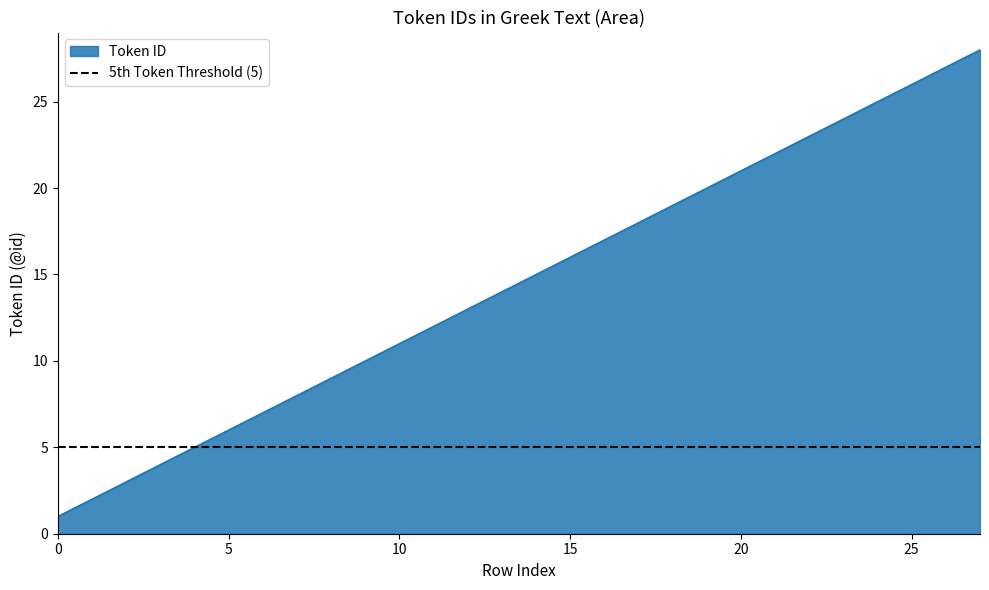

Which category has the highest value across all series?

27